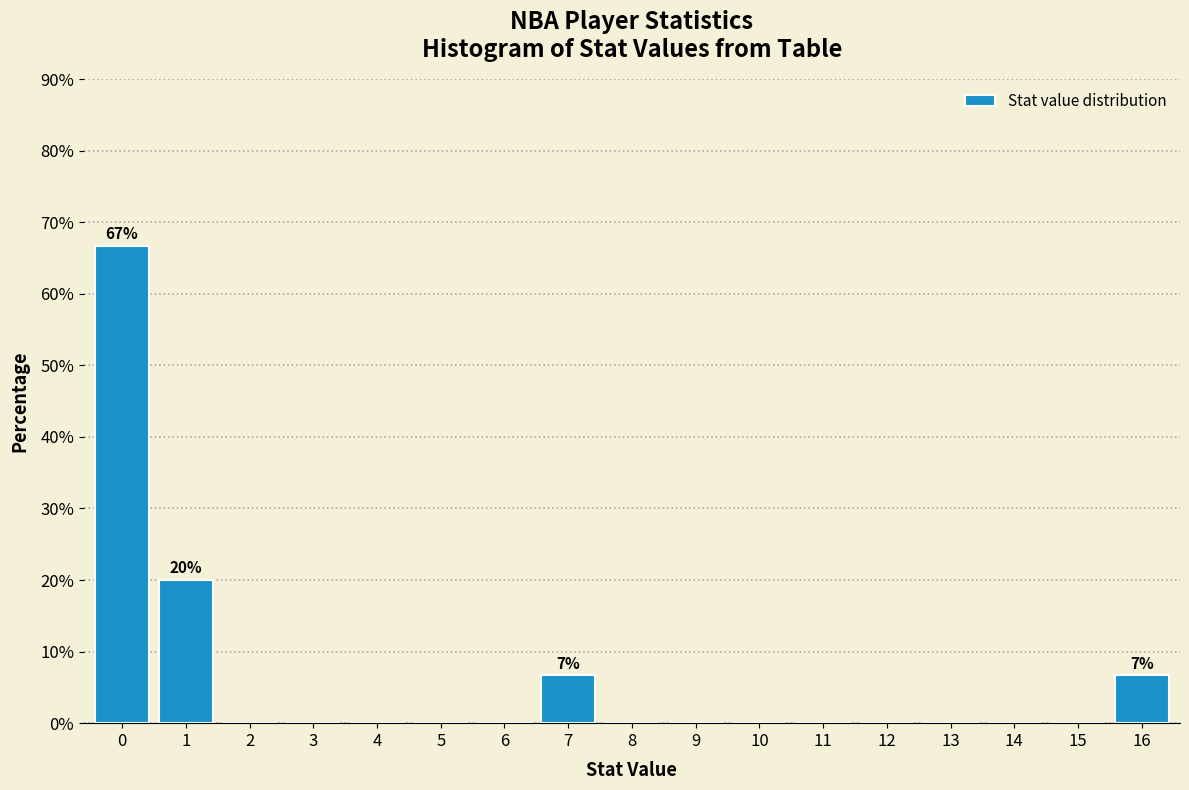

Reading left to right, extract all data points from this chart.

0=66.7	1=20.0	2=0.0	3=0.0	4=0.0	5=0.0	6=0.0	7=6.7	8=0.0	9=0.0	10=0.0	11=0.0	12=0.0	13=0.0	14=0.0	15=0.0	16=6.7